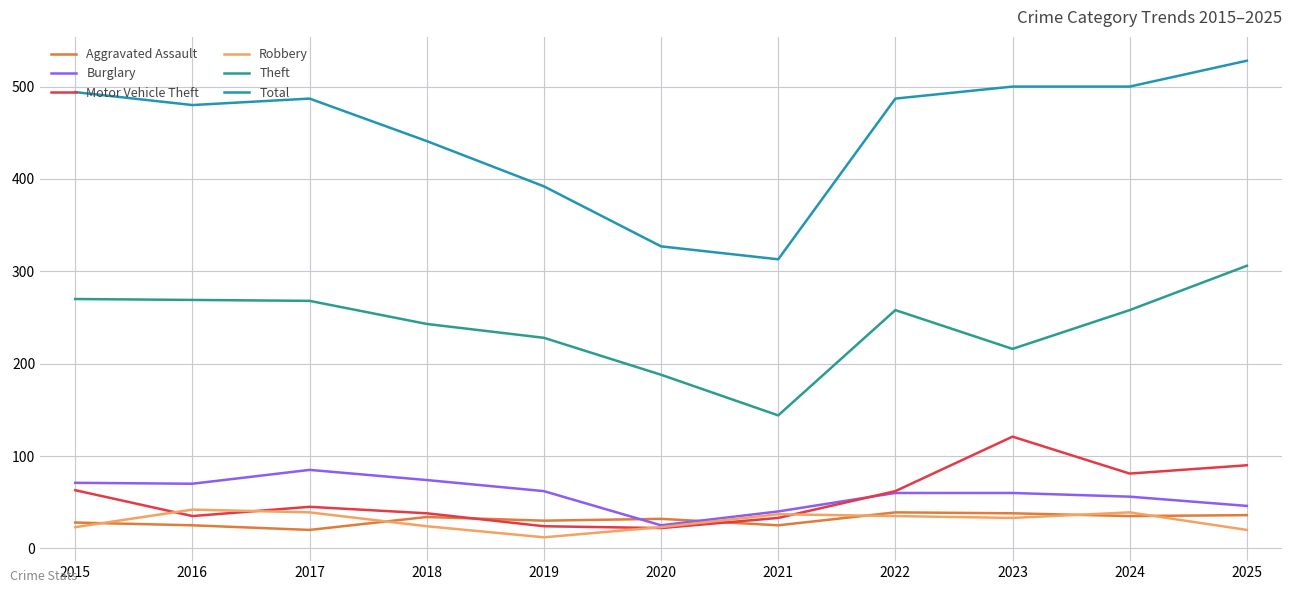

What is the sum of all Aggravated Assault values?

342